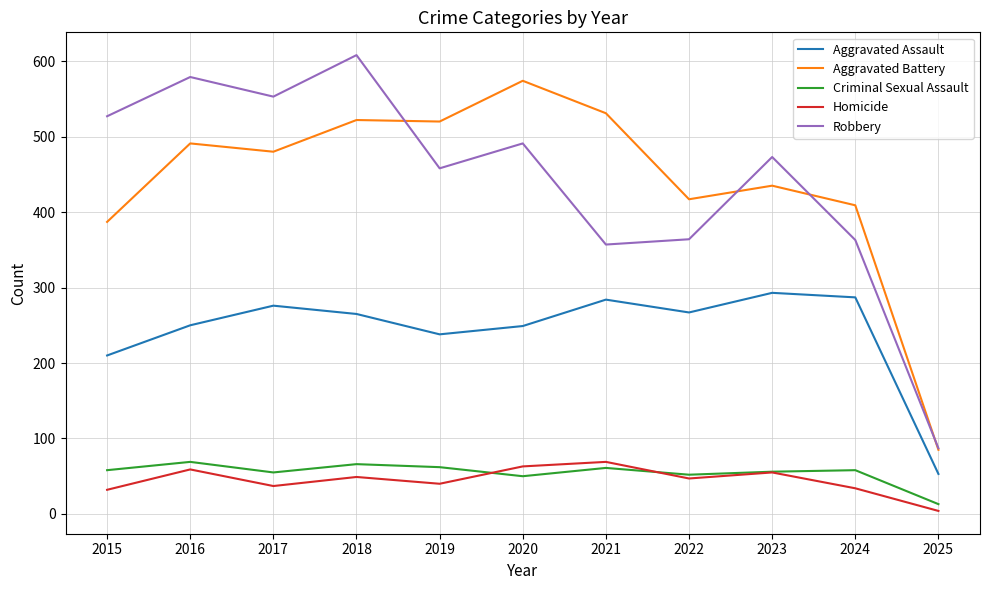

True or false: Aggravated Assault and Robbery intersect in this chart.

False